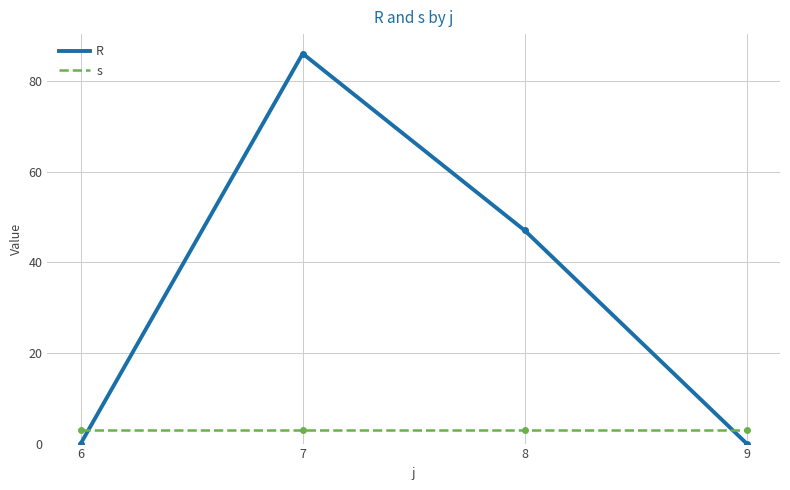

Is the value of R at 8 greater than the value of s at 7?

Yes